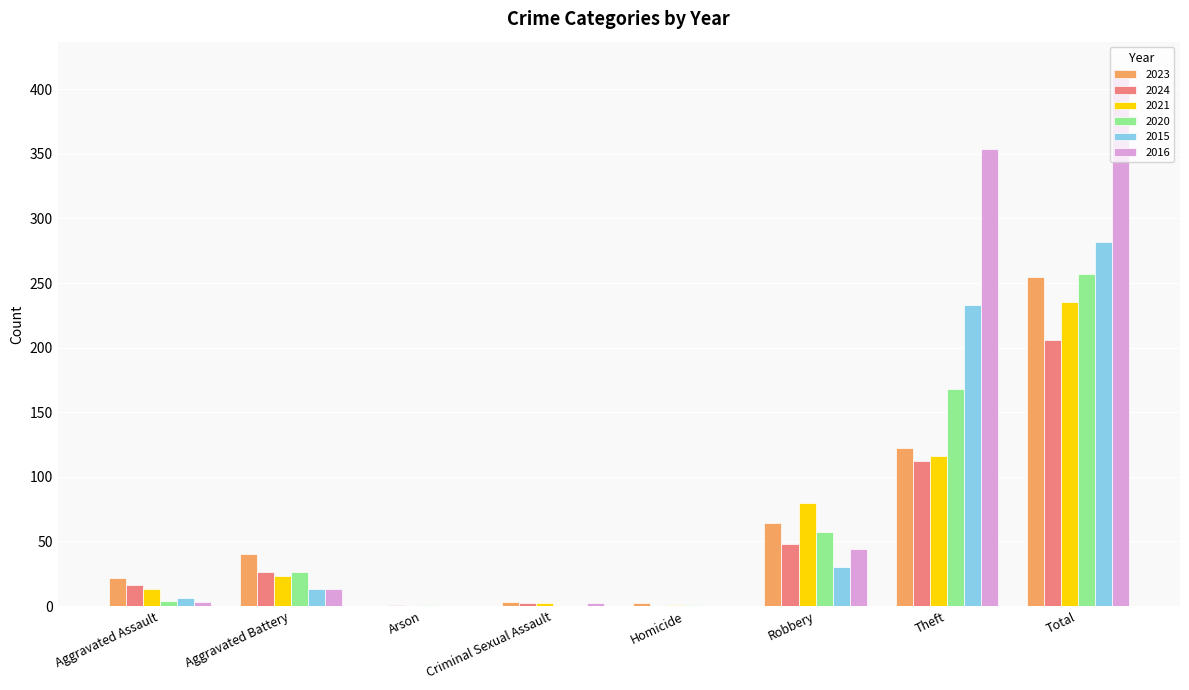

Which series changed the most between Robbery and Total?

2016